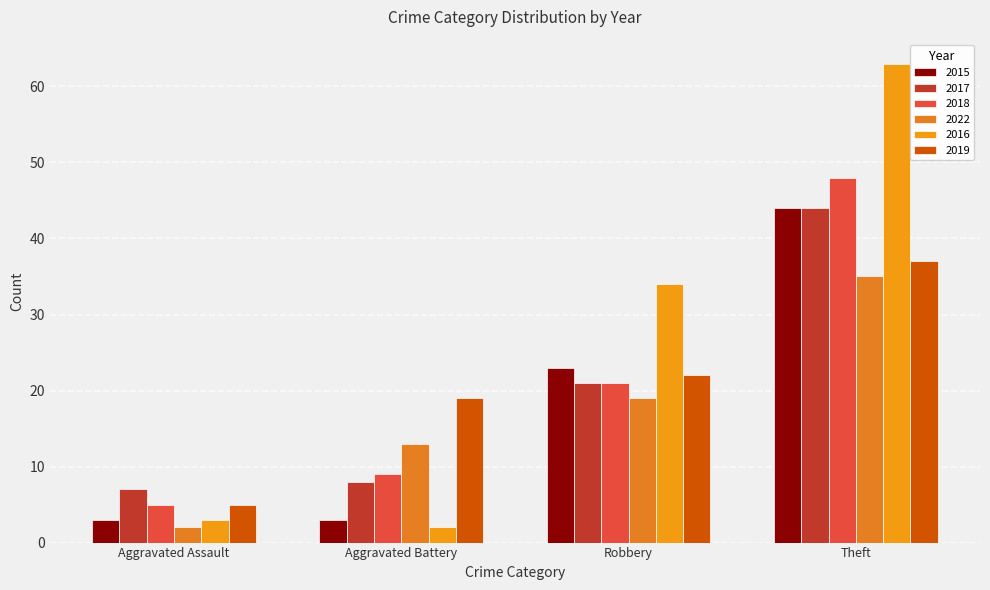

What is the sum of the 2018 values at Aggravated Assault and Theft?

53